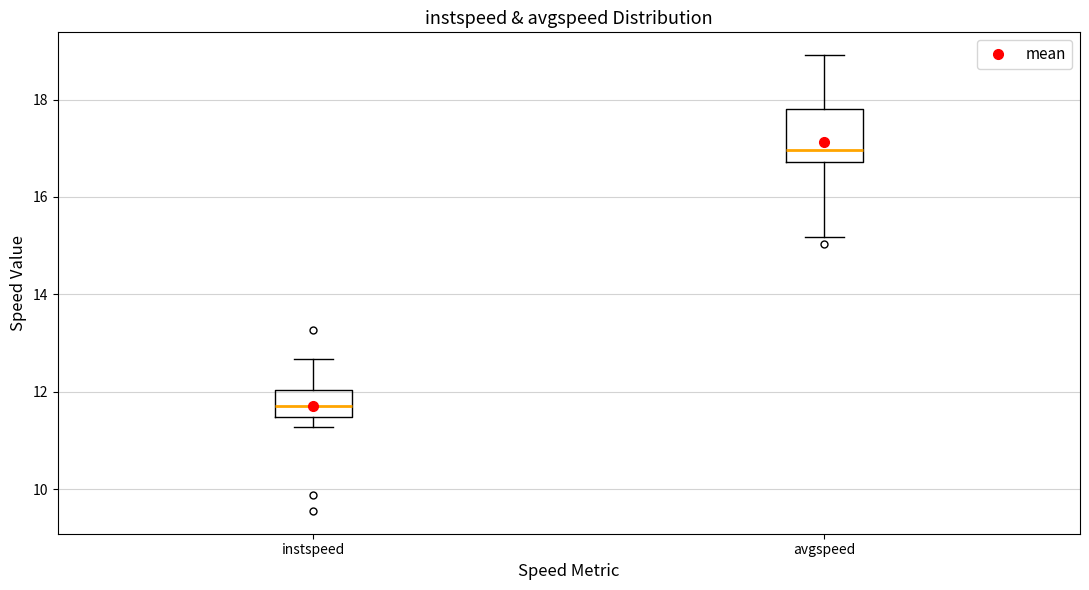

Reading left to right, read every box against the y-axis: the position of its median line, the range the box covers, and the ends of its whiskers. The values are not printed on the chart, so give them approximately, as read against the axis.

instspeed: median 11.8, box 11.4 to 12.0, whiskers 11.2 to 12.6
avgspeed: median 17.0, box 16.8 to 17.8, whiskers 15.2 to 19.0